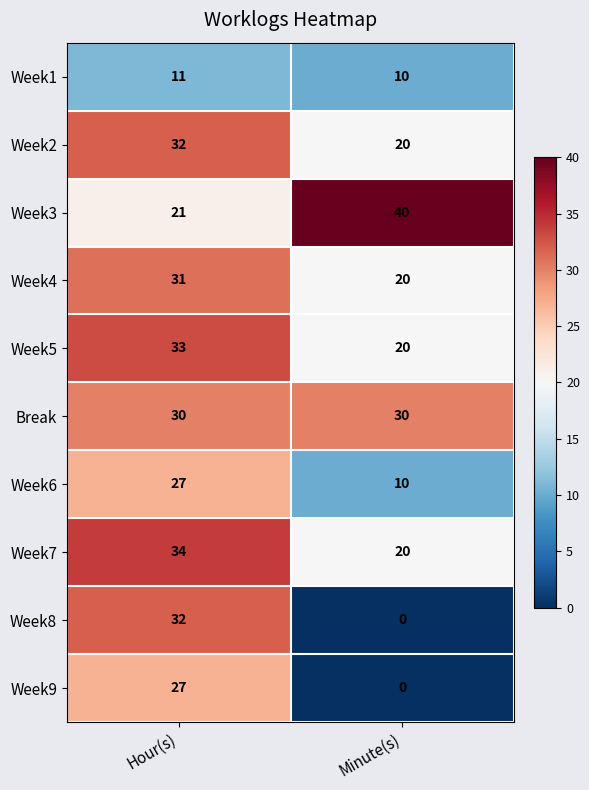

What is the maximum value shown in the chart?

40